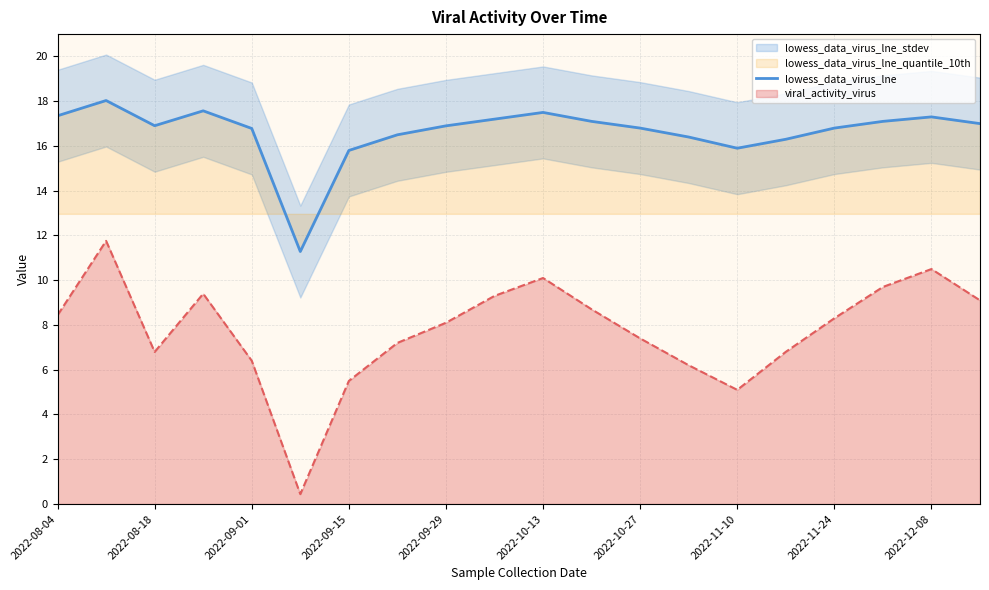

Is it true that viral_activity_virus equals 17.7 at 2022-12-08?

False